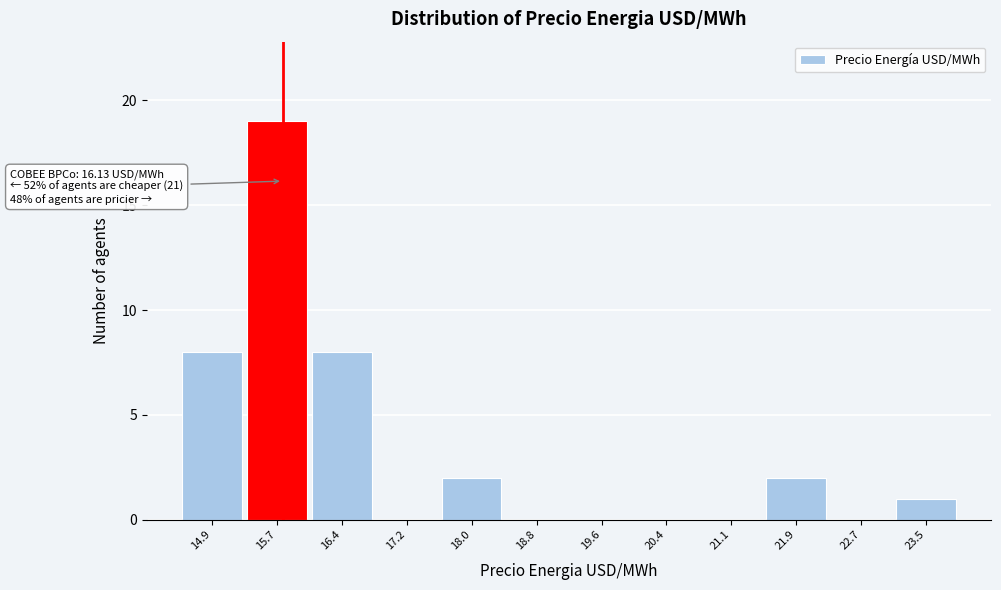

Reading left to right, transcribe all the data shown in this chart.

14.9=8	15.7=19	16.4=8	17.2=0	18.0=2	18.8=0	19.6=0	20.4=0	21.1=0	21.9=2	22.7=0	23.5=1